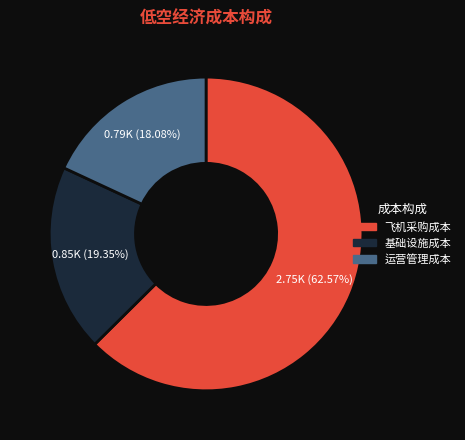

Combined, do 基础设施成本 and 飞机采购成本 account for over 50%?

Yes